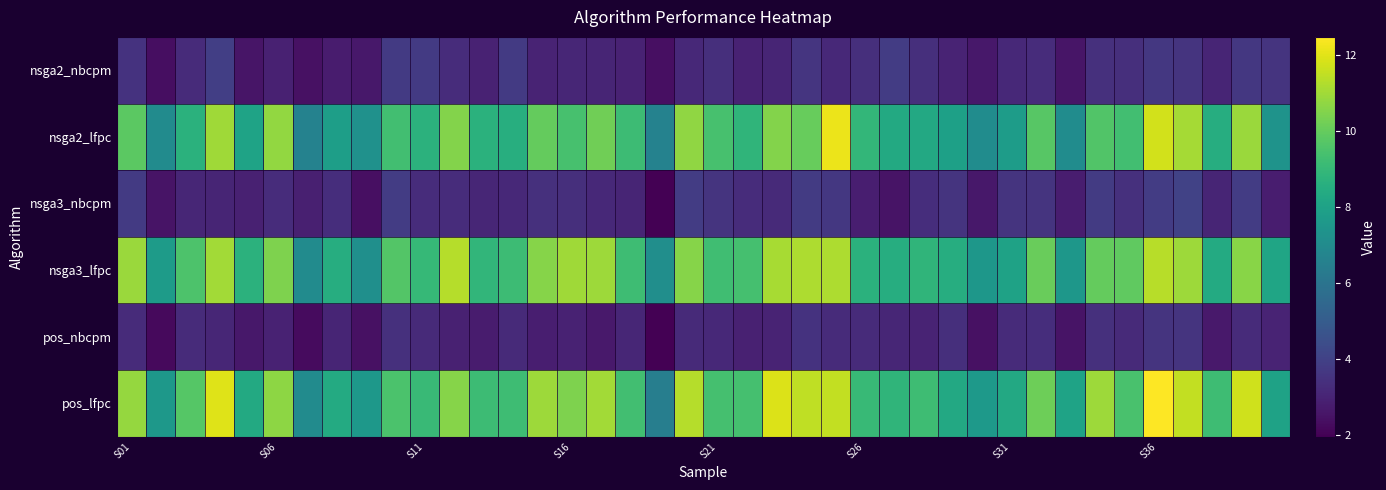

Reading left to right, what are all the values shown in this chart?

nsga2_nbcpm: 3.5	2.3	3.2	3.9	2.5	2.9	2.4	2.7	2.6	3.8	3.7	3.3	3.0	3.8	3.0	3.1	3.1	2.9	2.4	3.2	3.4	2.9	3.0	3.6	3.2	3.4	3.8	3.4	3.0	2.6	3.1	3.3	2.5	3.4	3.4	3.6	3.5	3.0	3.7	3.5
nsga2_lfpc: 9.8	7.0	8.7	11.0	8.1	10.8	6.6	7.9	7.3	9.3	8.7	10.5	8.7	8.6	10.0	9.4	10.2	9.2	6.6	10.8	9.4	8.8	10.5	10.0	12.2	8.9	8.3	8.3	7.9	7.1	7.8	9.8	7.1	9.6	9.3	11.8	11.1	8.5	10.9	7.3
nsga3_nbcpm: 3.7	2.5	3.1	3.0	2.9	3.3	2.9	3.3	2.4	3.8	3.3	3.3	3.1	3.2	3.4	3.4	3.2	3.0	2.0	3.8	3.5	3.3	3.2	3.8	3.6	2.8	2.5	3.3	3.5	2.6	3.5	3.5	2.8	3.8	3.4	3.8	4.0	3.1	3.8	2.8
nsga3_lfpc: 10.9	7.7	9.5	11.0	8.7	10.4	7.0	8.5	7.2	9.7	9.0	11.3	8.9	9.2	10.6	11.0	10.9	9.2	7.2	10.6	9.3	9.4	11.1	11.2	11.2	8.7	8.5	8.9	8.5	7.5	8.0	10.1	7.5	10.0	9.9	11.3	10.9	8.4	10.6	8.1
pos_nbcpm: 3.3	2.2	3.2	3.1	2.6	3.0	2.2	3.0	2.4	3.4	3.2	2.9	2.8	3.2	2.8	2.9	2.7	3.1	1.9	3.2	3.2	2.9	3.0	3.5	3.2	3.2	3.1	3.0	3.4	2.4	3.2	3.3	2.5	3.4	3.2	3.5	3.5	2.7	3.2	3.0
pos_lfpc: 10.8	7.5	9.7	11.9	8.3	10.7	7.0	8.4	7.5	9.5	9.1	10.6	9.2	9.2	10.9	10.4	11.0	9.3	6.4	11.3	9.4	9.4	11.9	11.5	11.5	9.0	8.8	9.2	8.3	7.6	8.3	10.2	8.1	10.9	9.5	12.5	11.5	9.2	11.7	8.0